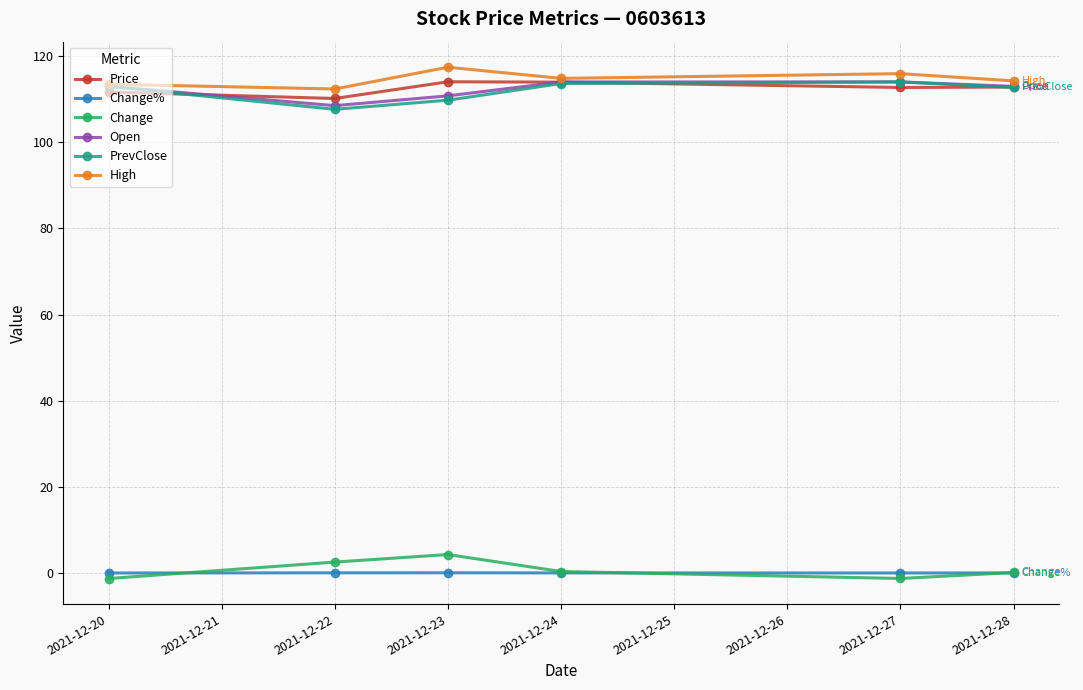

At how many categories does at least one series exceed 61?

6